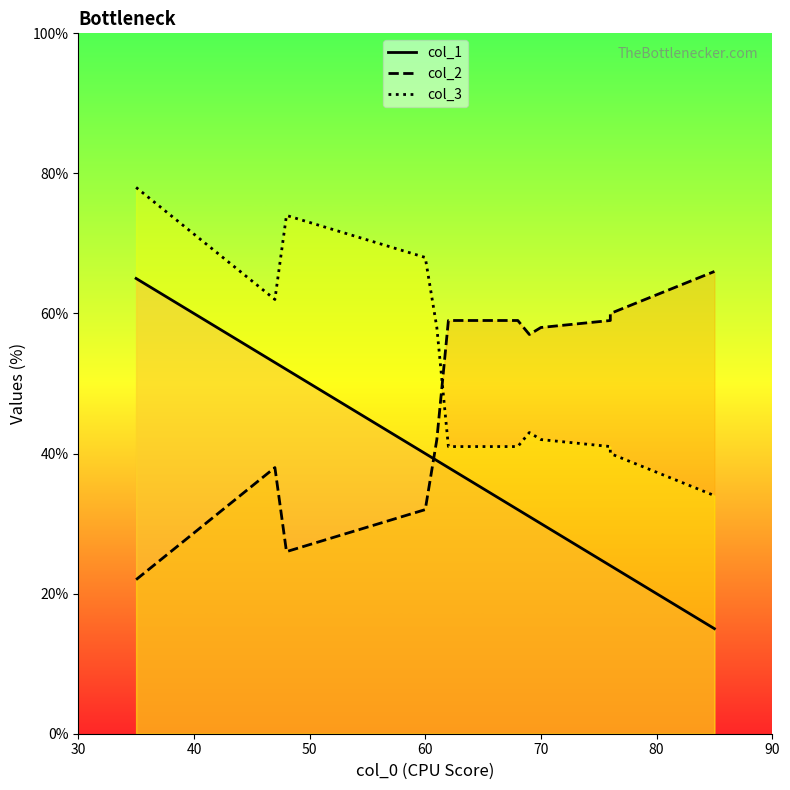

At which category is the sum across all series the highest?

35